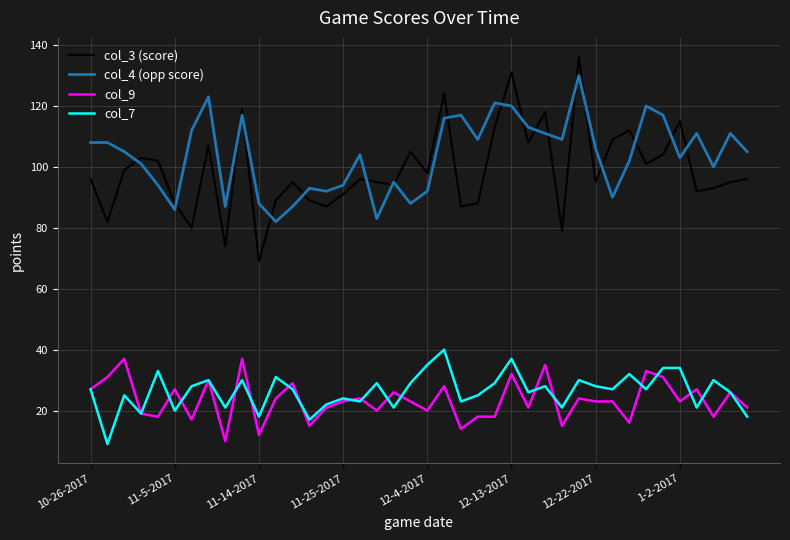

Which series has the largest range (max minus min)?

col_3 (score)